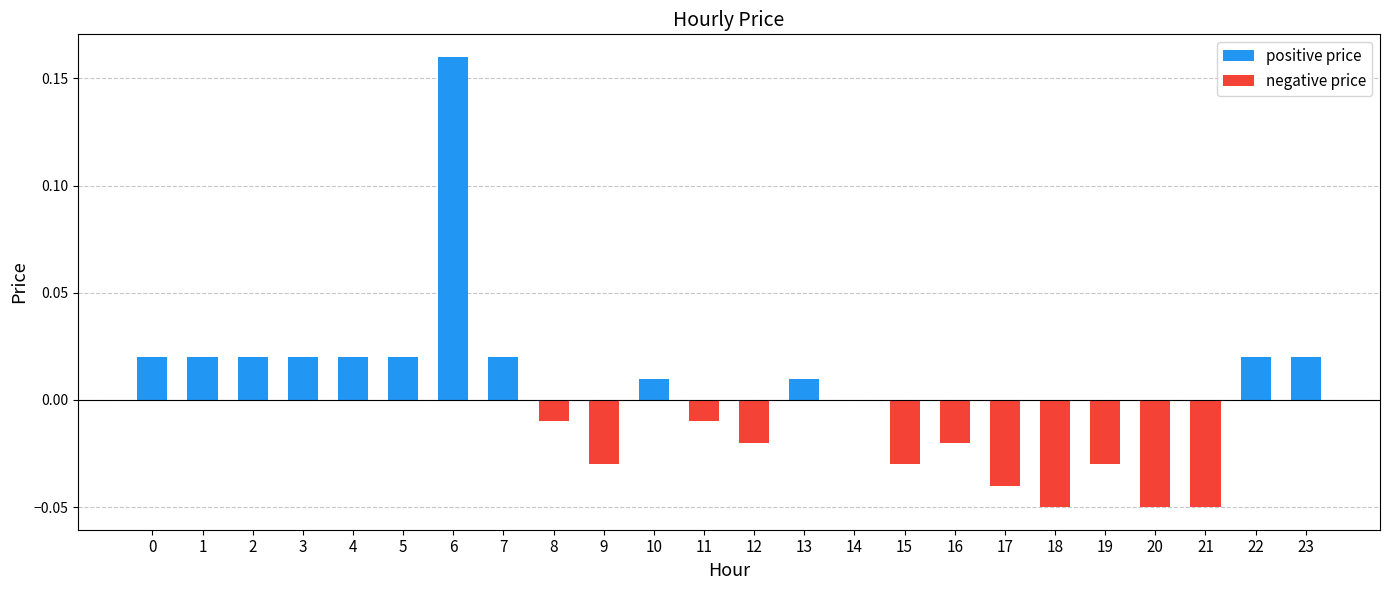

Where is the data nearest to the value 0?

14